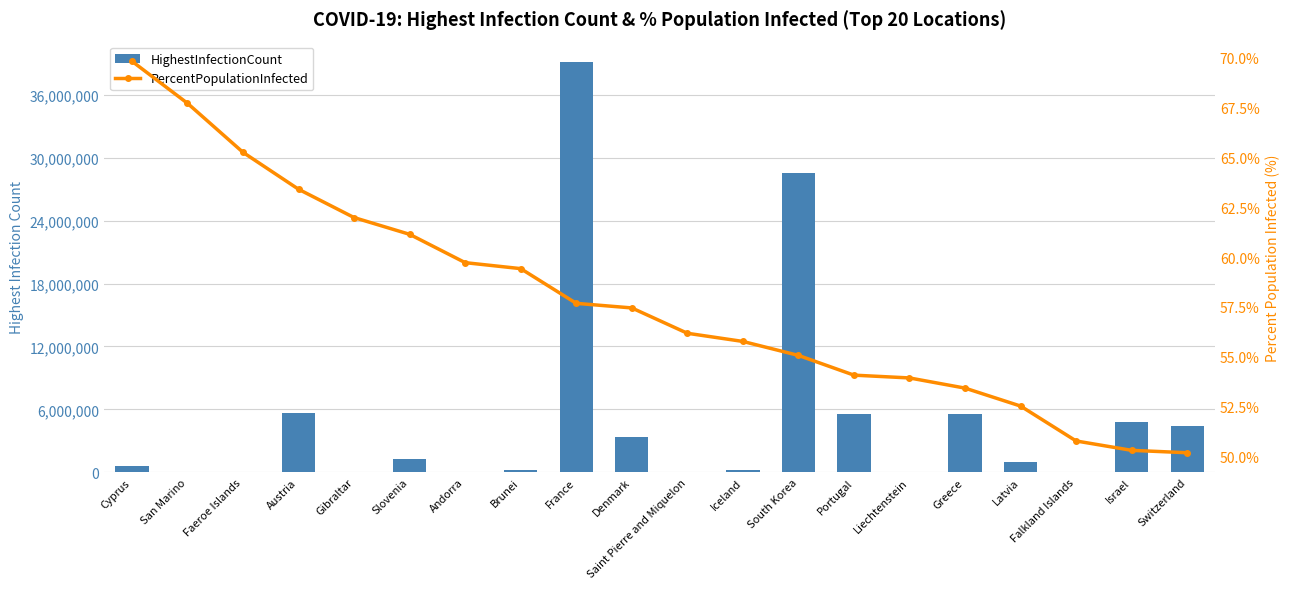

The value of PercentPopulationInfected at San Marino is 67.7. True or false?

True